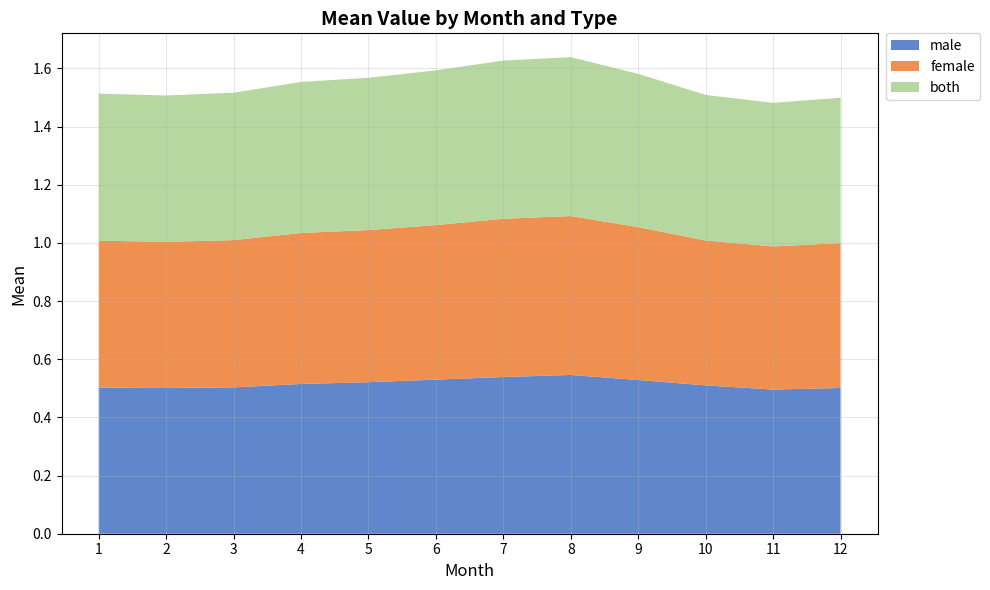

Reading left to right, extract all data points from this chart.

male: 1=0.5	2=0.5	3=0.5	4=0.5	5=0.5	6=0.5	7=0.5	8=0.5	9=0.5	10=0.5	11=0.5	12=0.5
female: 1=0.5	2=0.5	3=0.5	4=0.5	5=0.5	6=0.5	7=0.5	8=0.5	9=0.5	10=0.5	11=0.5	12=0.5
both: 1=0.5	2=0.5	3=0.5	4=0.5	5=0.5	6=0.5	7=0.5	8=0.5	9=0.5	10=0.5	11=0.5	12=0.5